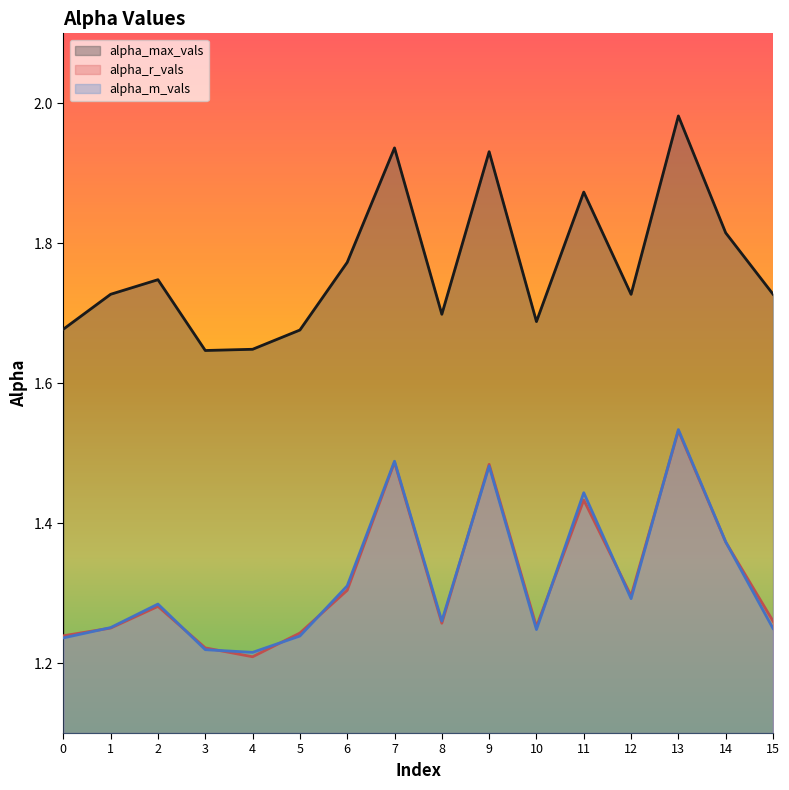

What is the sum of the alpha_m_vals values at 2 and 15?

2.5